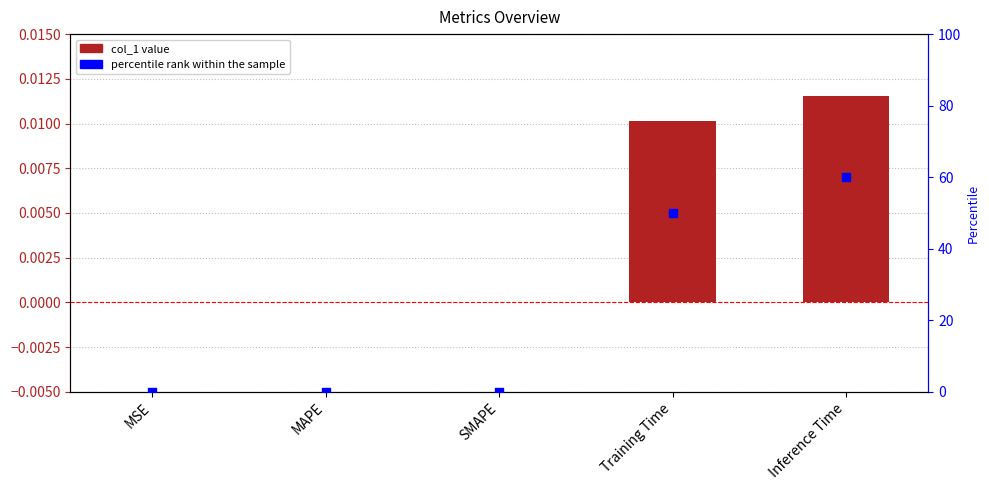

At how many categories does at least one series exceed 44?

2